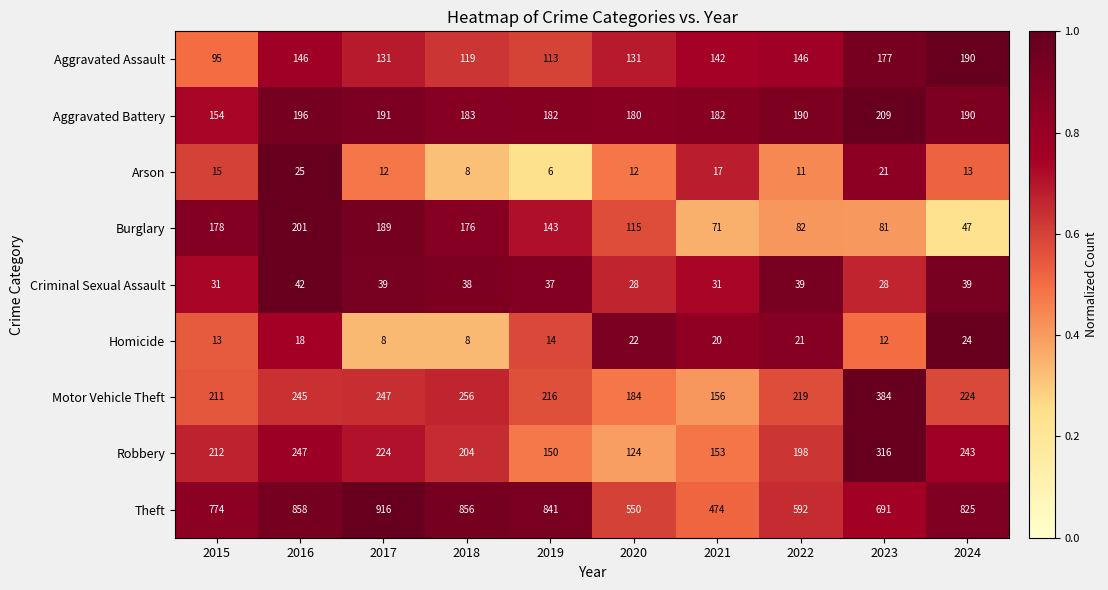

What is the difference between the highest and lowest values at 2020?

538